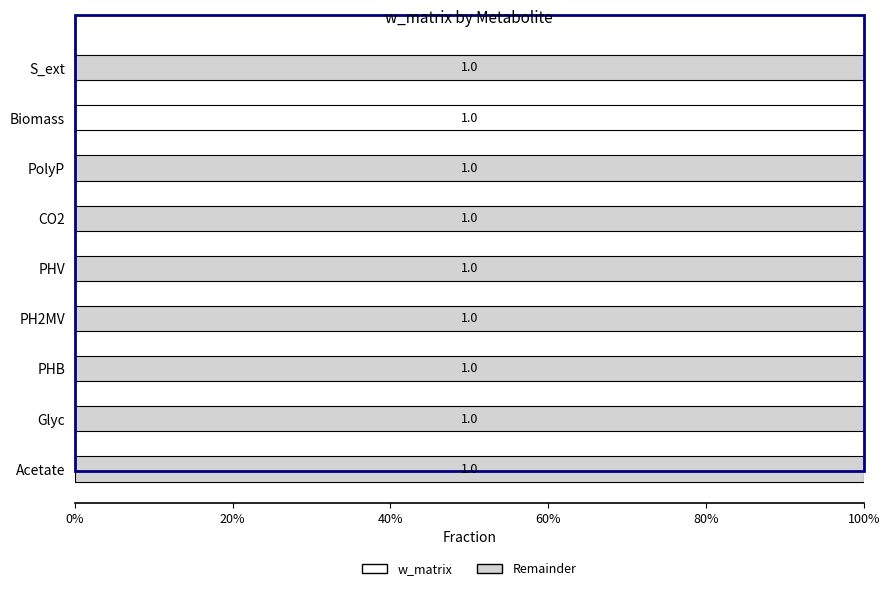

What are all the series names shown in the legend?

w_matrix, Remainder